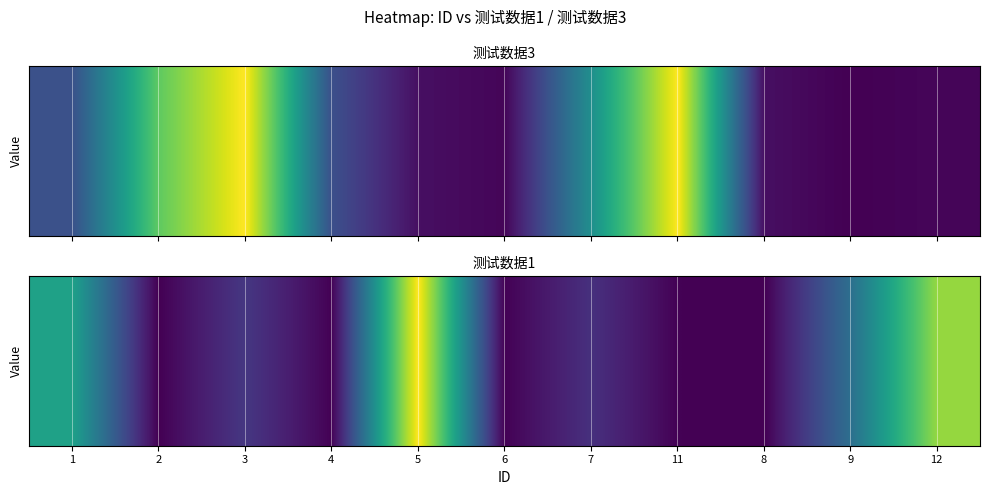

List the labels in order of value, largest first.

5, 12, 1, 9, 3, 7, 4, 6, 11, 2, 8